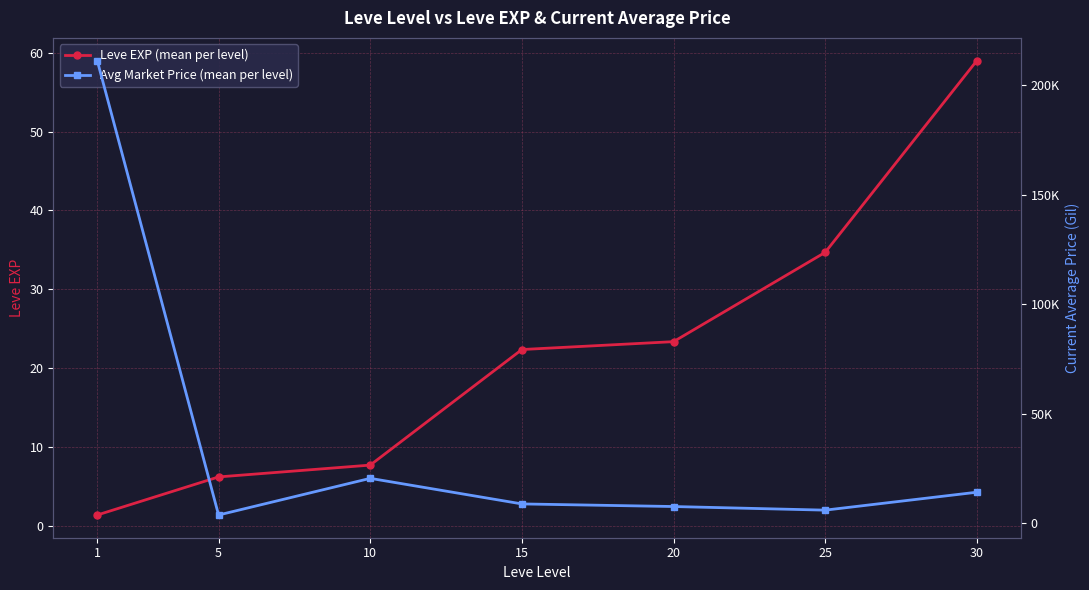

What are all the series names shown in the legend?

Leve EXP (mean per level), Avg Market Price (mean per level)